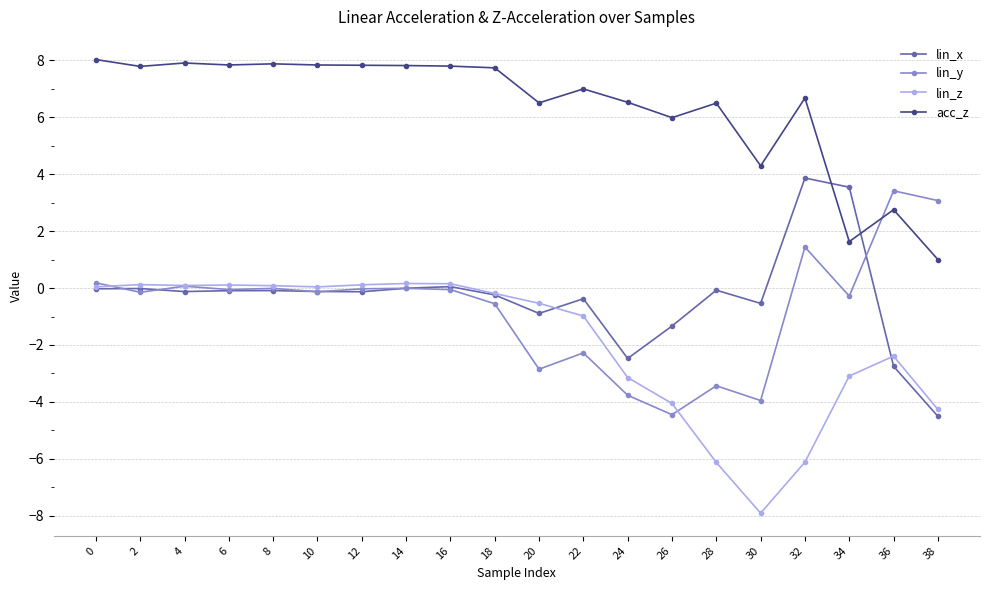

How many lines are shown in the chart?

4